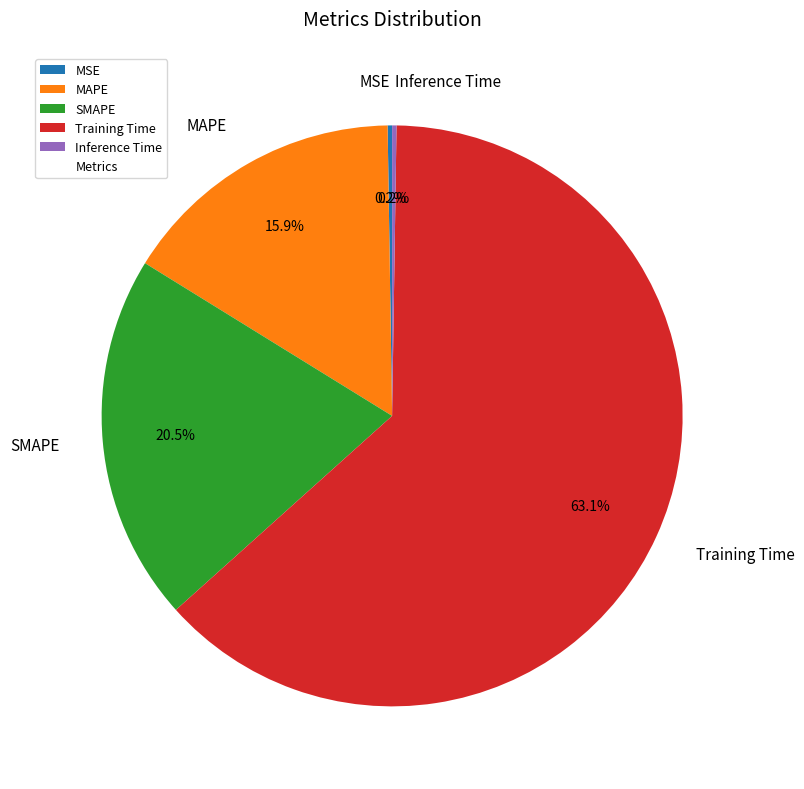

To the nearest percent, what is the combined percentage of Training Time and SMAPE?

84%